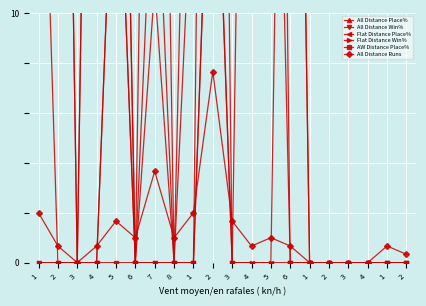

True or false: All Distance Place% and Flat Distance Win% intersect in this chart.

False